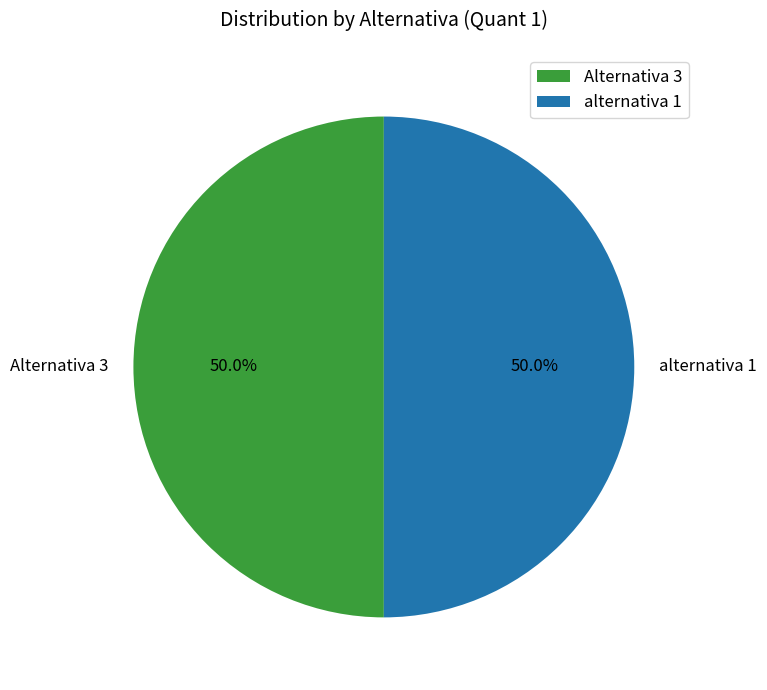

To the nearest percent, what is the difference between the Alternativa 3 and alternativa 1 slice percentages?

0%